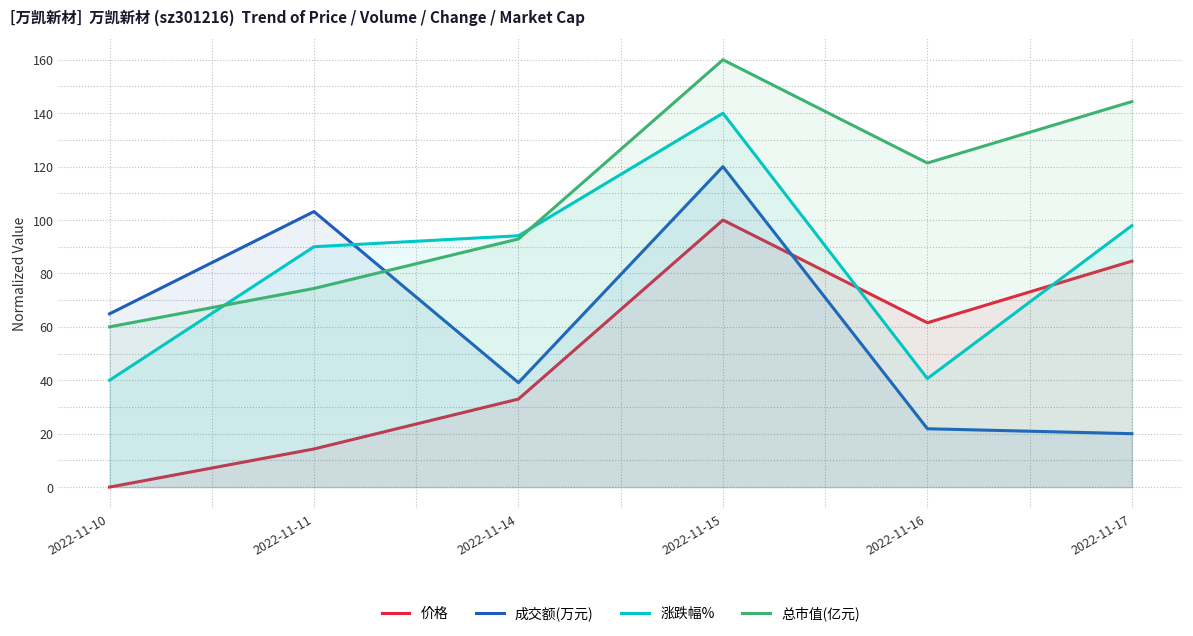

Is the value of 涨跌幅% at 2022-11-11 greater than the value of 总市值(亿元) at 2022-11-17?

No